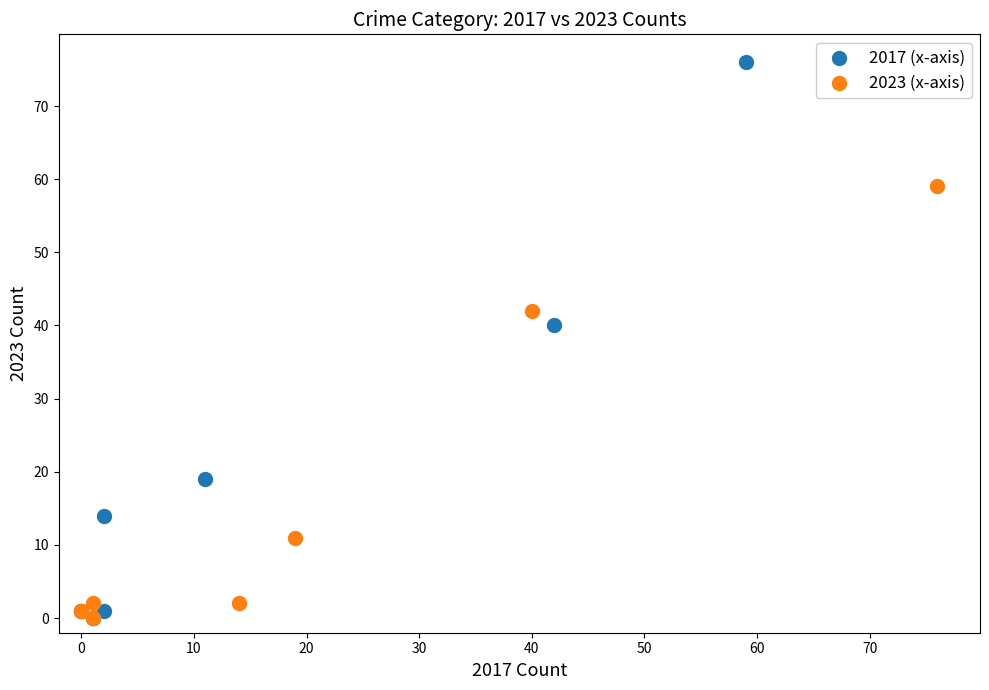

Which series reaches the maximum Y coordinate?

2017 (x-axis)